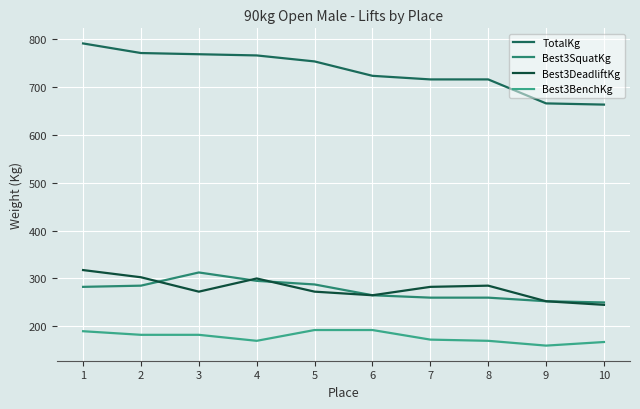

What is the sum of all Best3DeadliftKg values?

2795.0